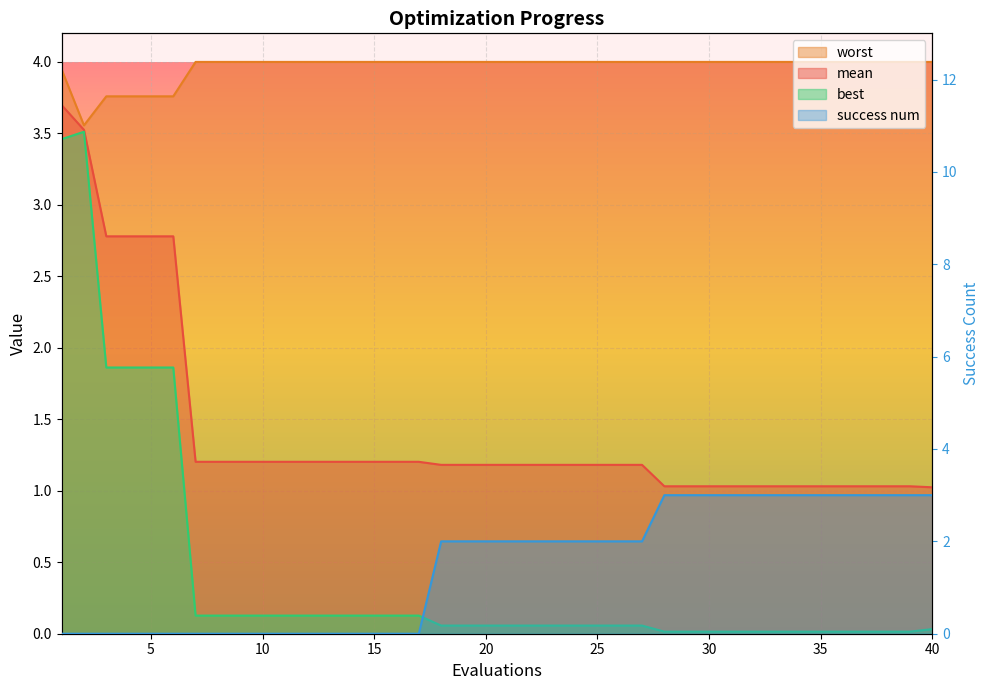

List the labels in order of success num value, smallest first.

1, 2, 3, 4, 5, 6, 7, 8, 9, 10, 11, 12, 13, 14, 15, 16, 17, 18, 19, 20, 21, 22, 23, 24, 25, 26, 27, 28, 29, 30, 31, 32, 33, 34, 35, 36, 37, 38, 39, 40